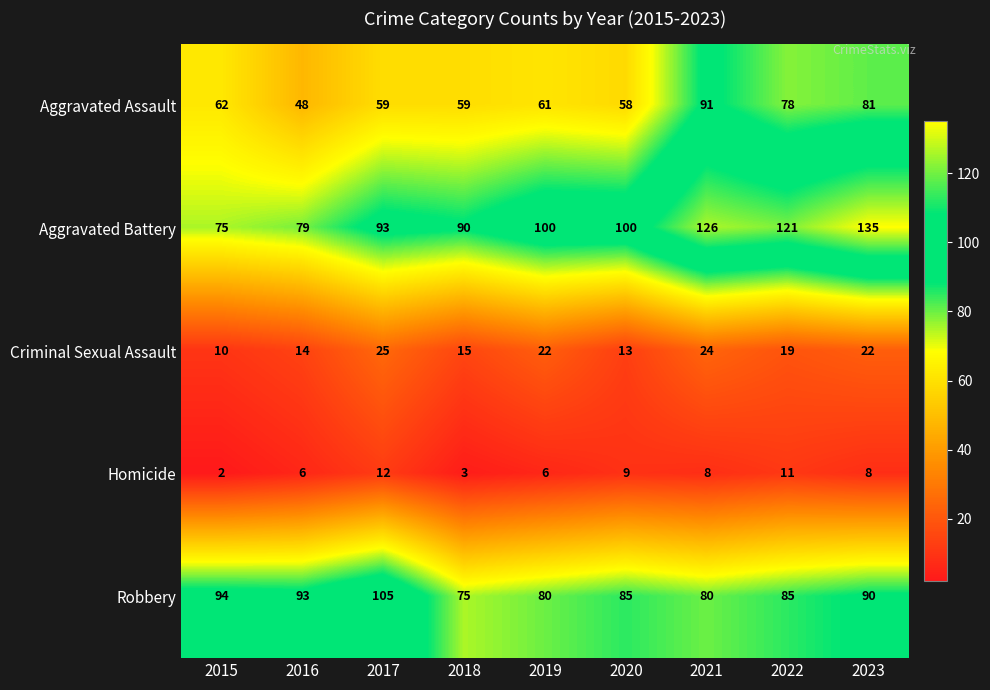

What is the total value across all series at 2018?

242